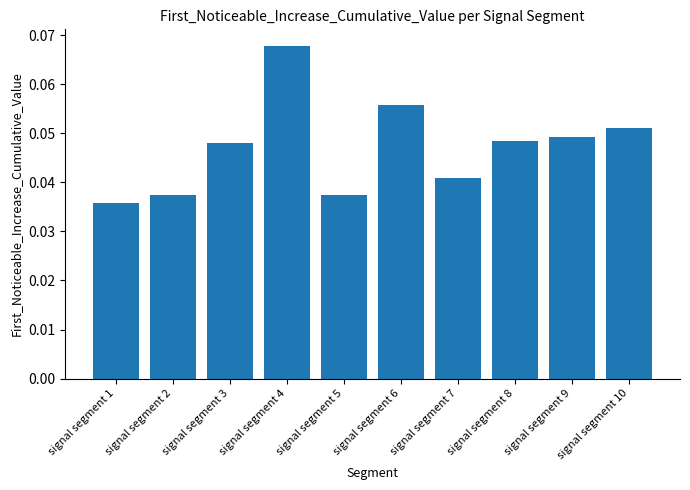

At which category does the chart reach its minimum across all series?

signal segment 1